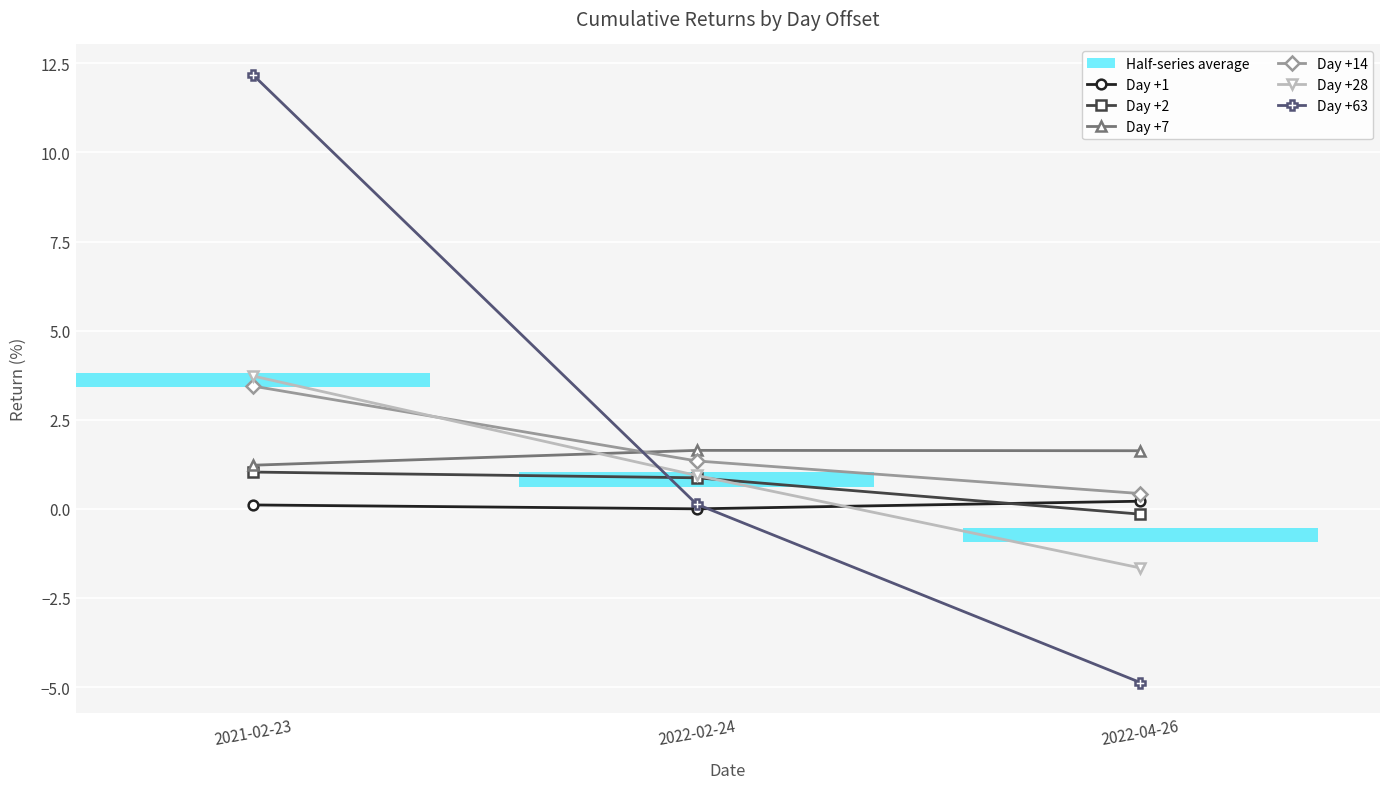

What is the label of the 1st bar from the right?

2022-04-26